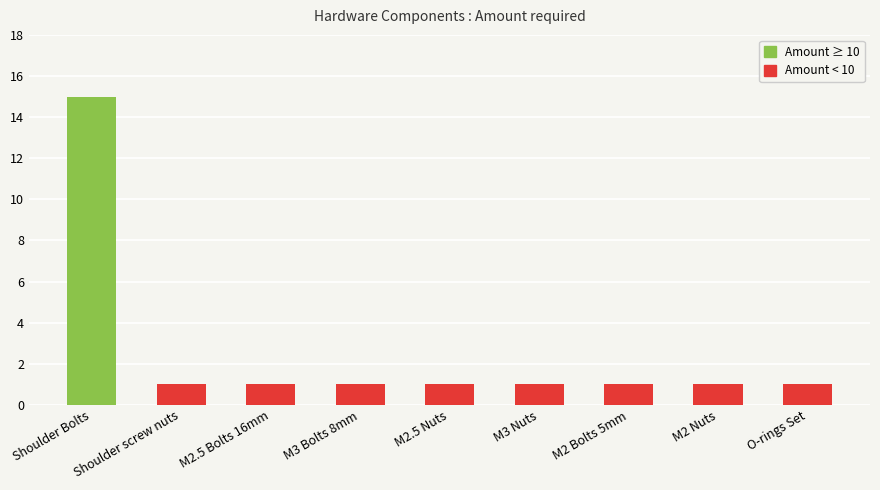

What is the ratio of the value at M3 Nuts to the value at M2.5 Bolts 16mm?

1.0